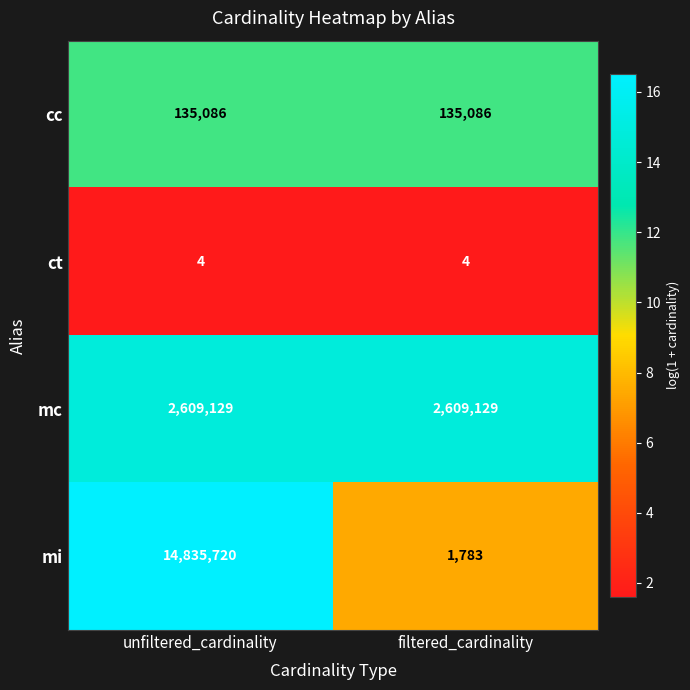

What is the sum of the mi values at filtered_cardinality and unfiltered_cardinality?

14837503